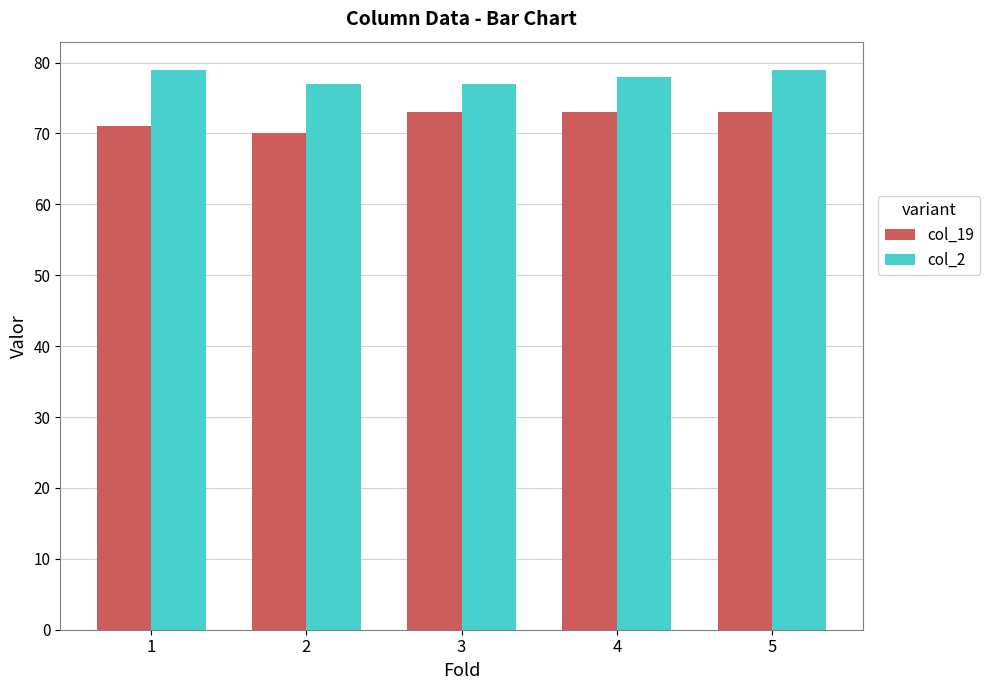

What is the smallest value displayed?

70